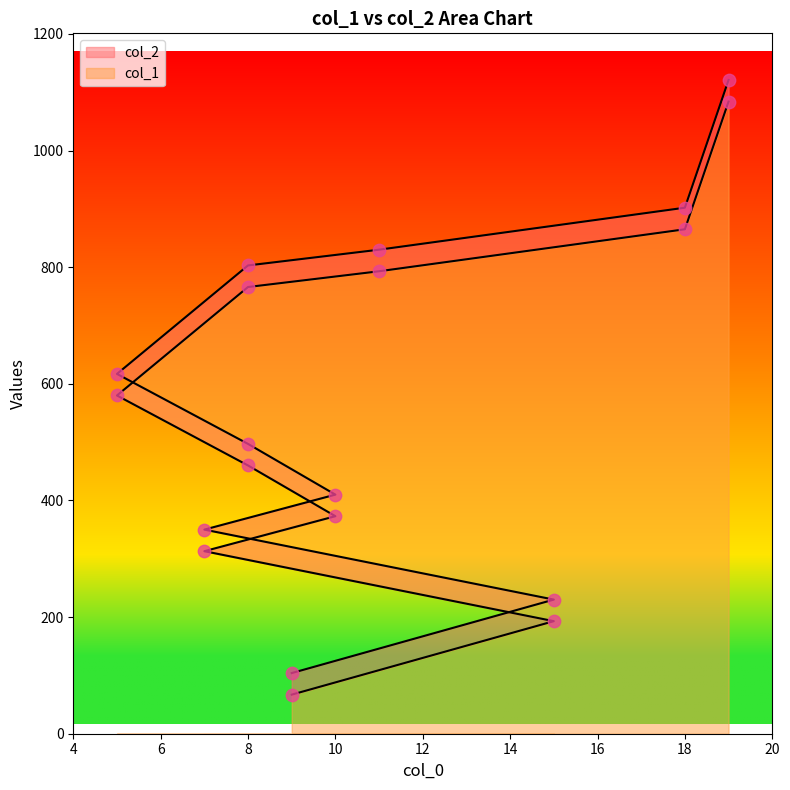

At how many categories does at least one series exceed 525?

5